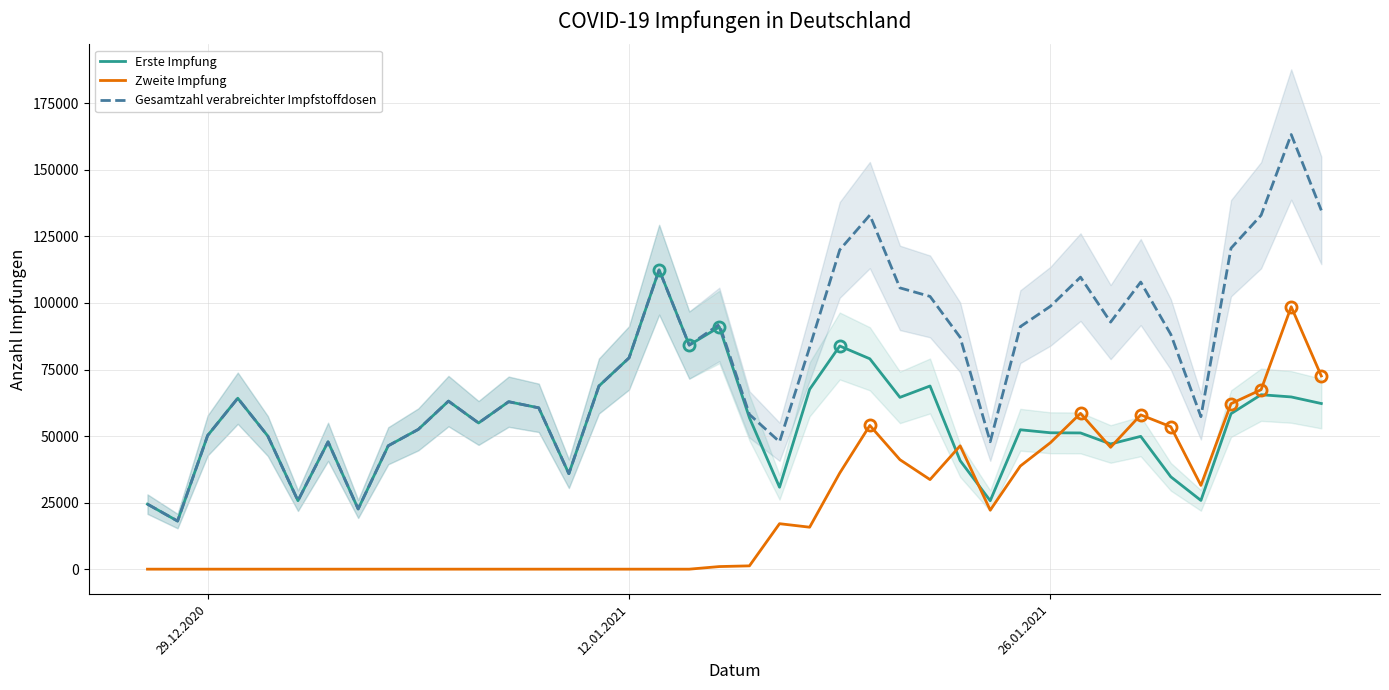

What is the sum of all Erste Impfung values?

2196184